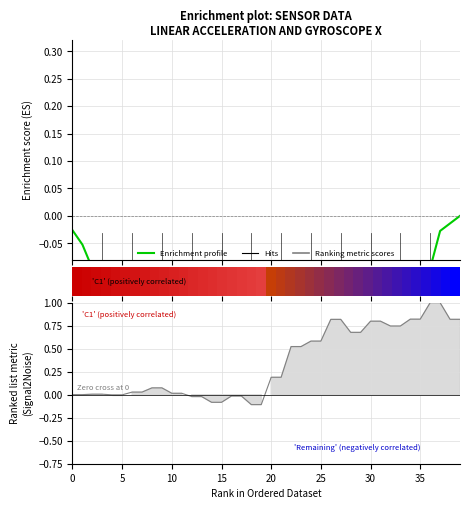

What is the smallest value displayed?

-1.7